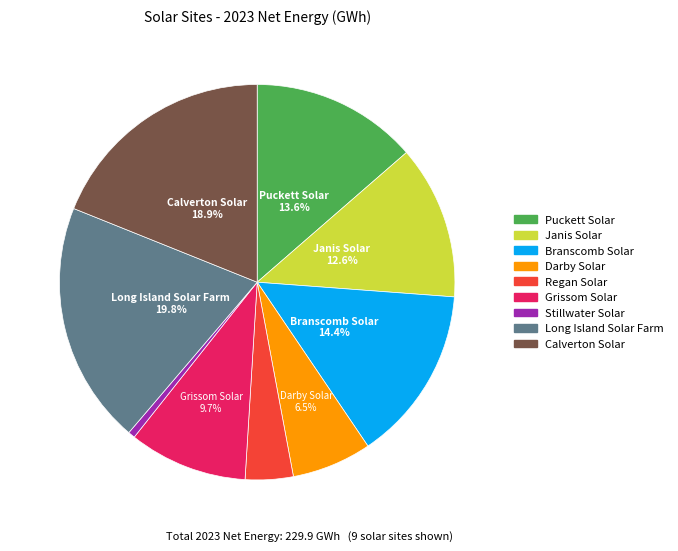

To the nearest percent, what portion does Grissom Solar represent?

10%